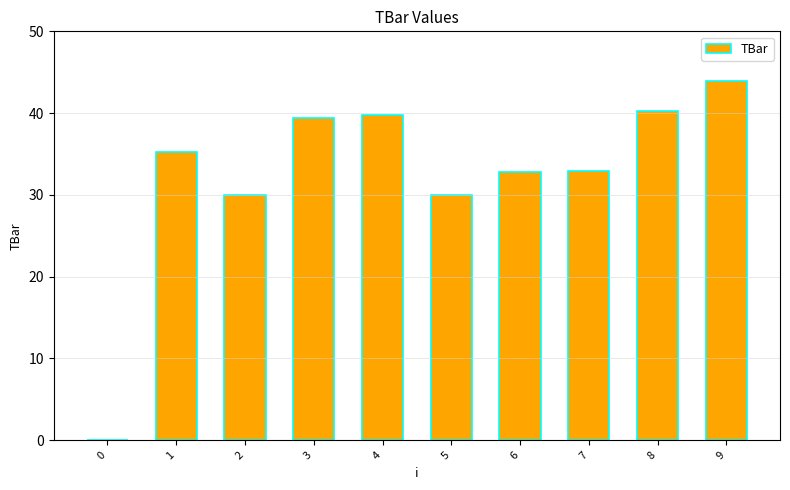

Between 5 and 6, which is larger?

6